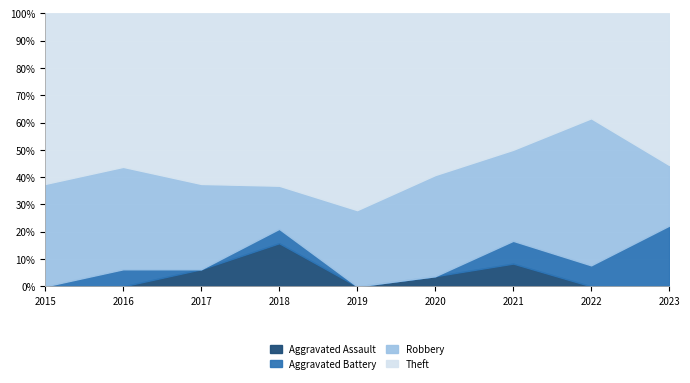

What is the sum of the Robbery values at 2018 and 2015?

6